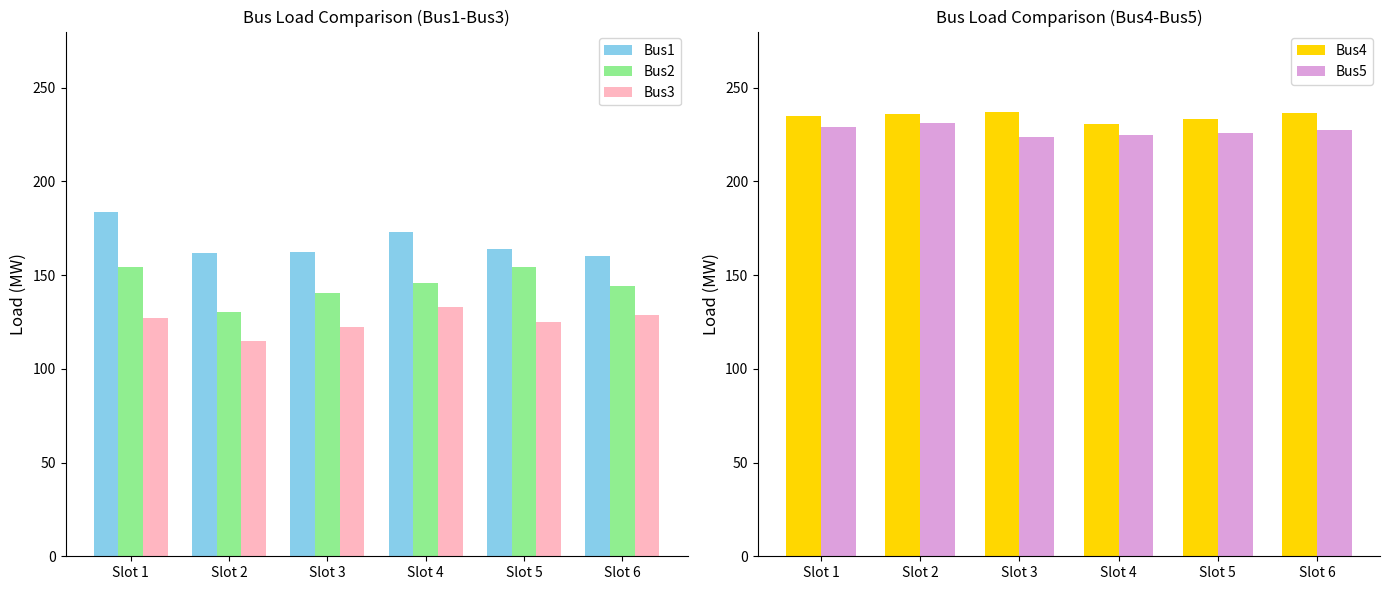

Reading left to right, list all the values displayed in this chart.

Bus1: 183.5	161.9	162.3	173.2	163.8	160.2
Bus2: 154.2	130.1	140.7	146.1	154.2	144.2
Bus3: 127.2	115.0	122.5	133.2	125.2	128.7
Bus4: 235.0	235.9	237.3	230.6	233.1	236.5
Bus5: 229.2	231.4	223.6	225.0	226.1	227.3